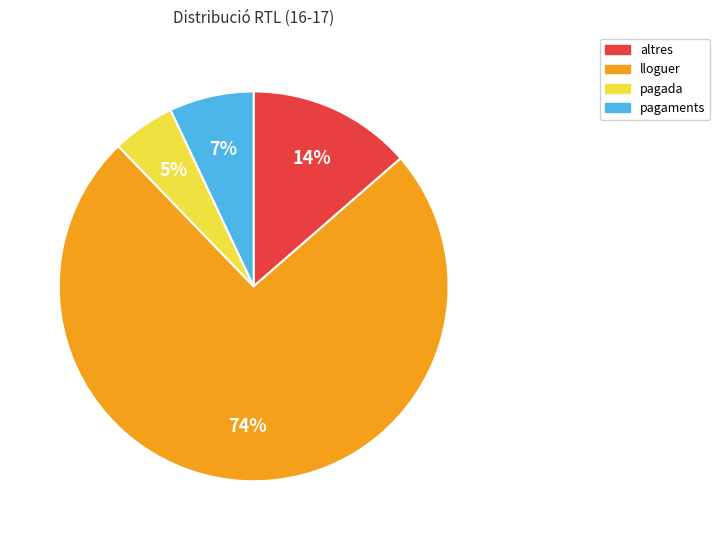

Combined, do altres and lloguer account for over 50%?

Yes